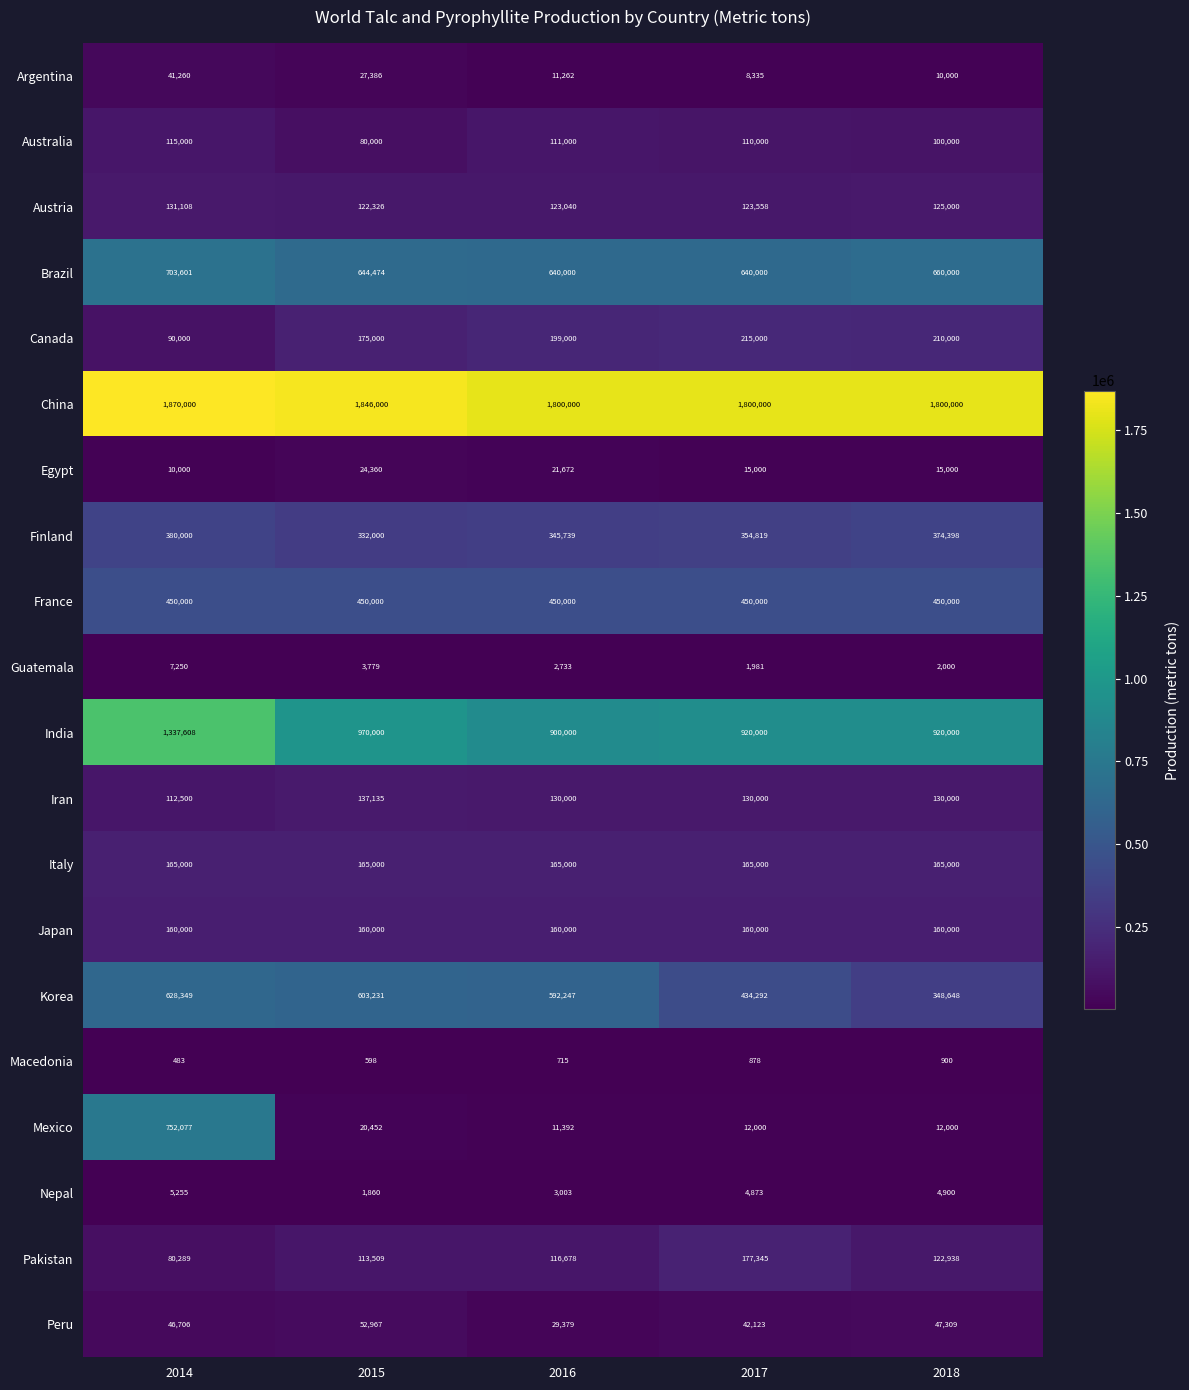

How many data points does each series have?

5